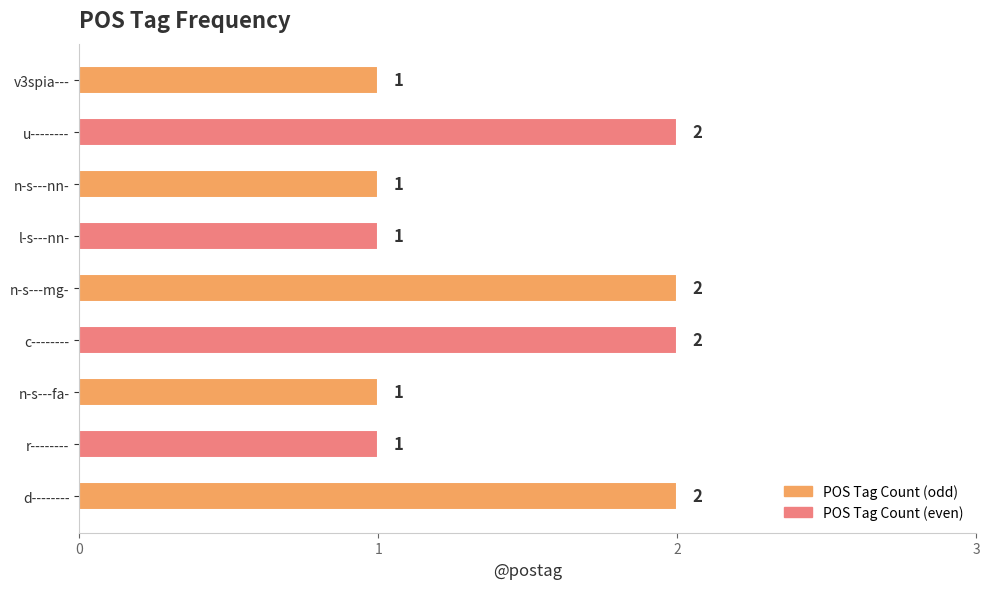

The chart shows a value of 1 at n-s---fa-. True or false?

True